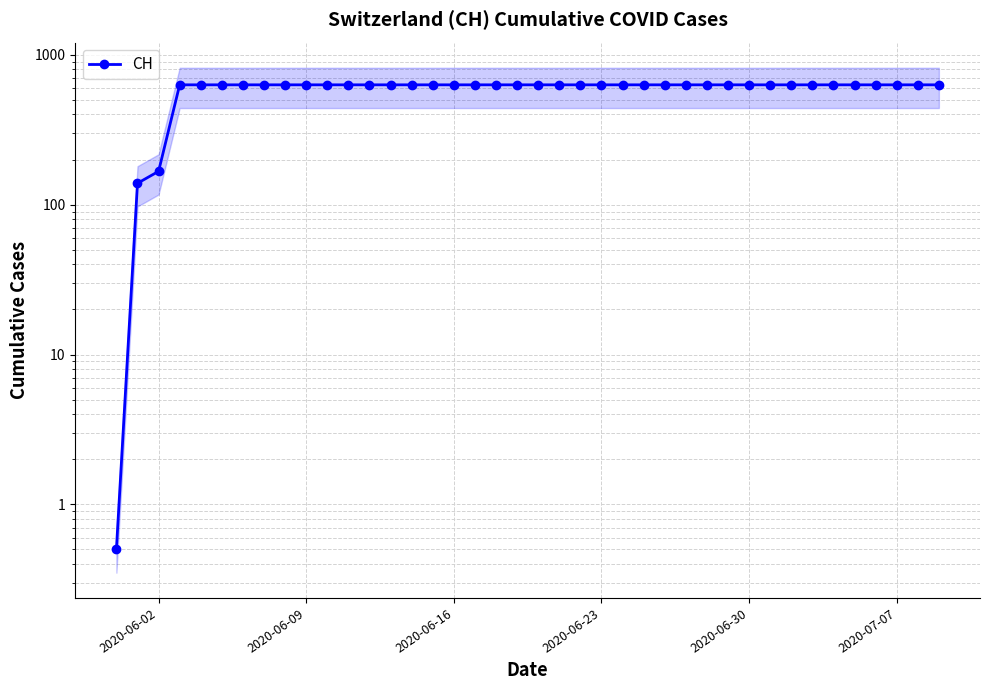

Which label corresponds to the largest value in the chart?

2020-06-23